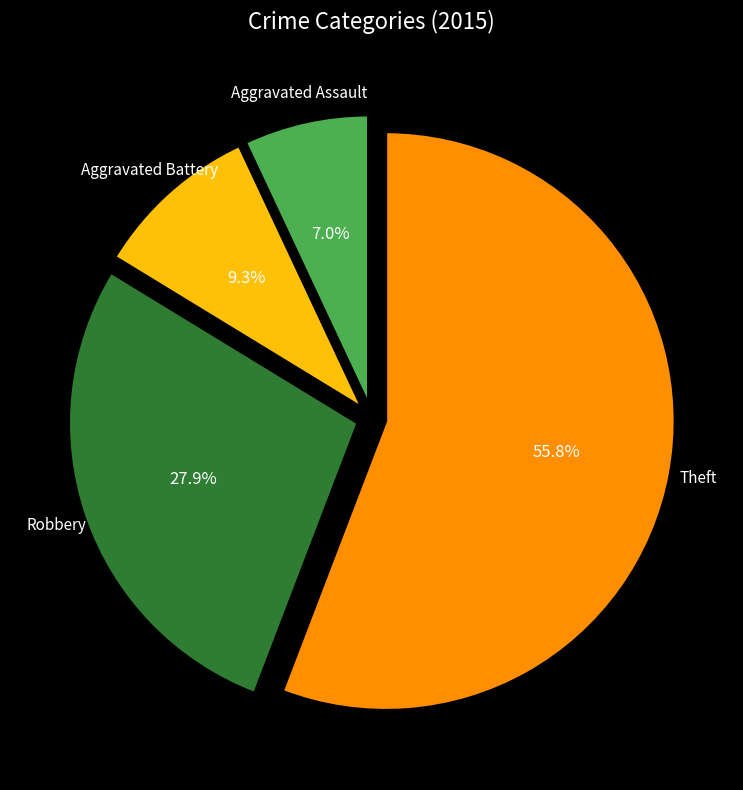

Is there a majority slice in this chart?

Yes